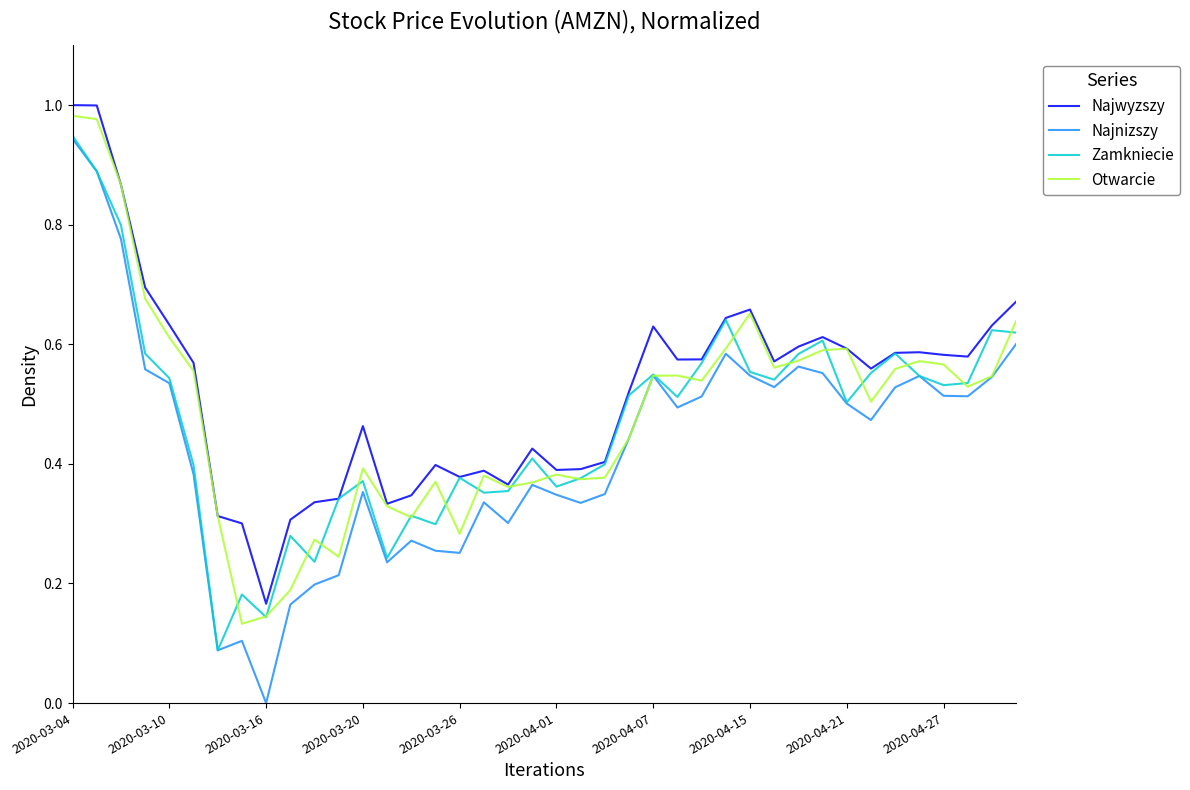

True or false: Najnizszy and Najwyzszy intersect in this chart.

False